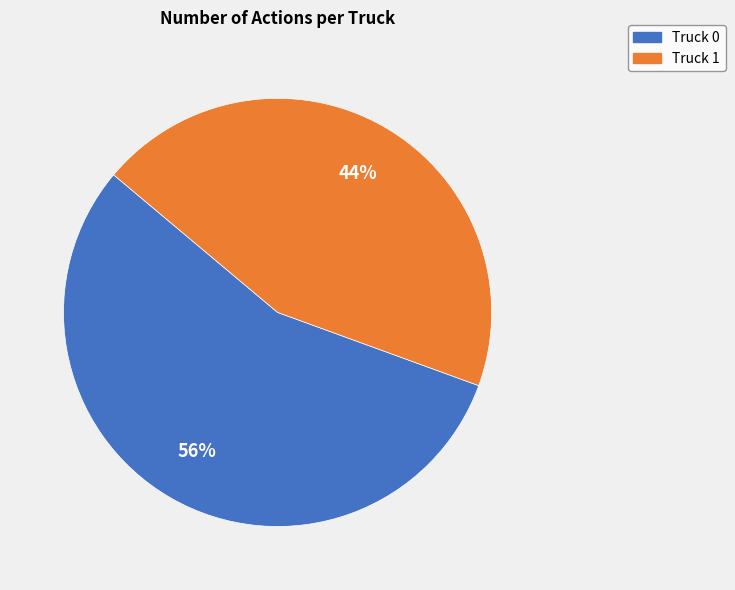

The Truck 1 slice represents 38% of the pie. True or false?

False